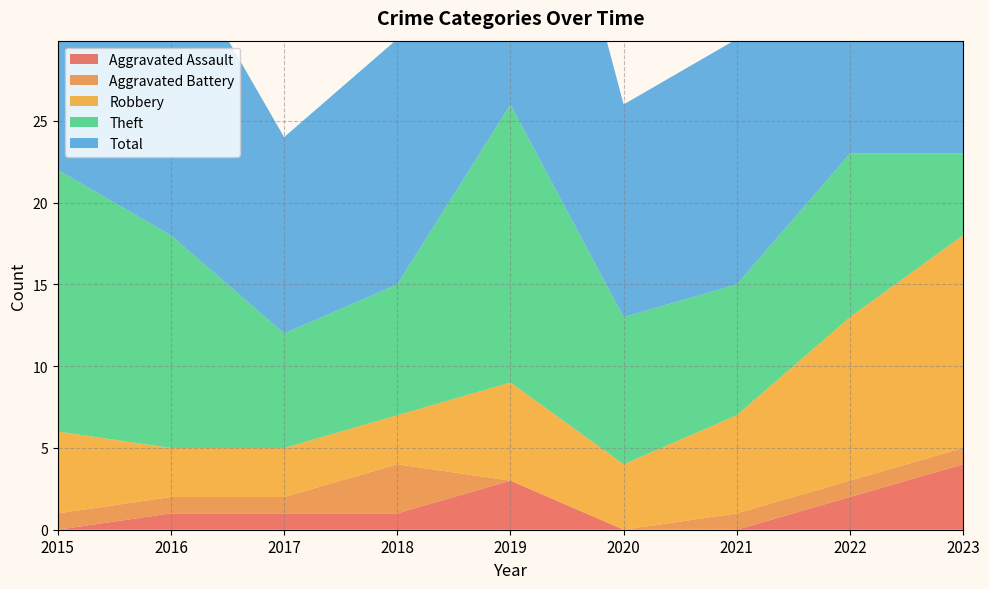

Reading left to right, list all the values displayed in this chart.

Aggravated Assault: 0	1	1	1	3	0	0	2	4
Aggravated Battery: 1	1	1	3	0	0	1	1	1
Robbery: 5	3	3	3	6	4	6	10	13
Theft: 16	13	7	8	17	9	8	10	5
Total: 22	18	12	15	26	13	15	24	23